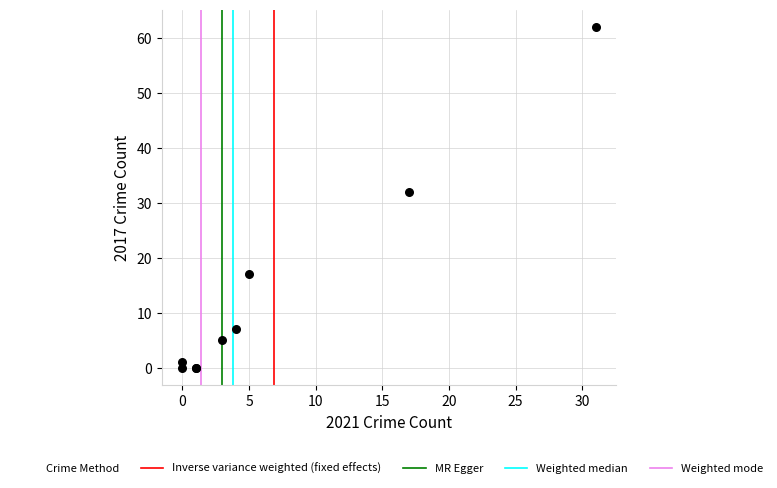

What Y value in the scatter plot is closest to 31?

32